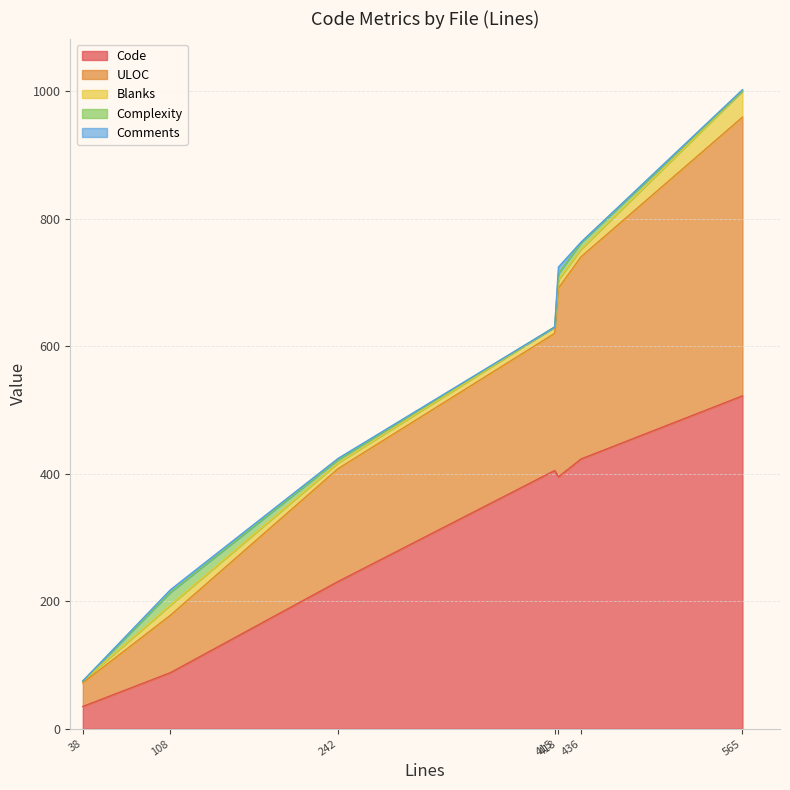

Is it true that ULOC equals 437 at show.html?

True